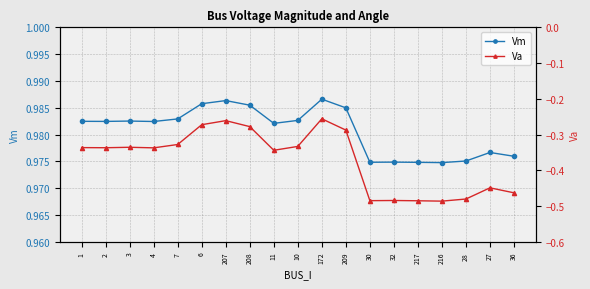

Does the chart display data point markers on the line(s)?

Yes